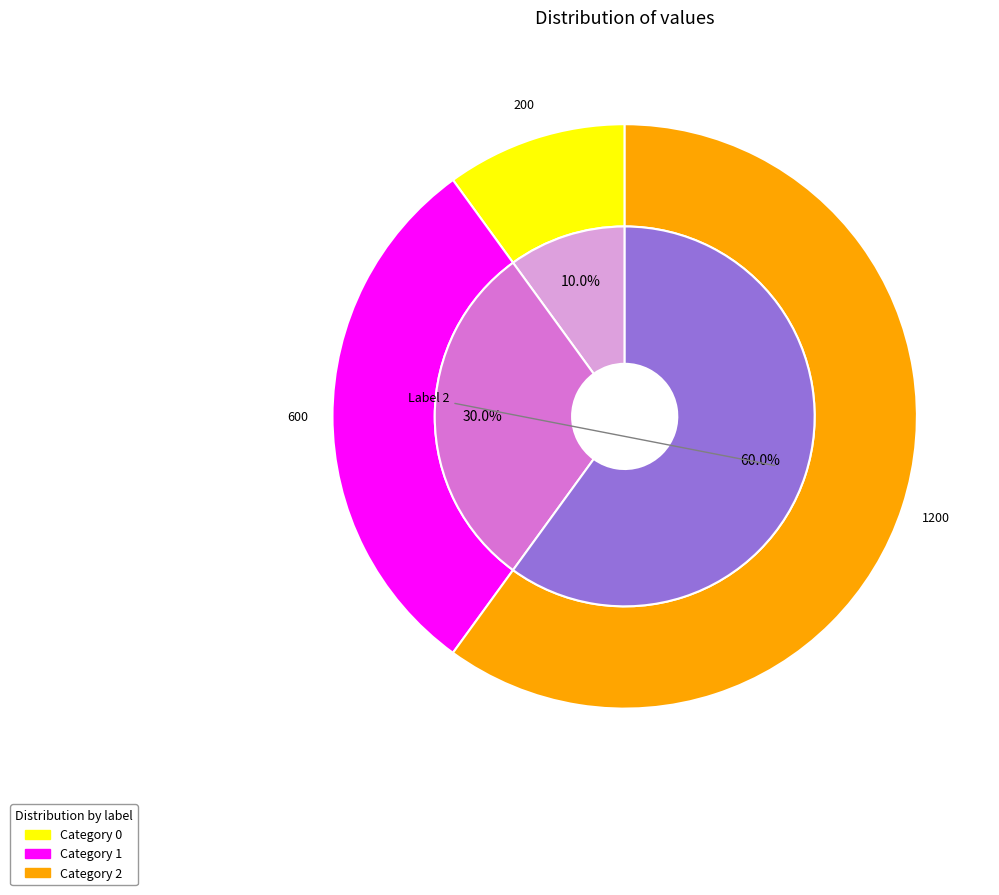

To the nearest percent, what is the difference between the 2 and 1 slice percentages?

30%